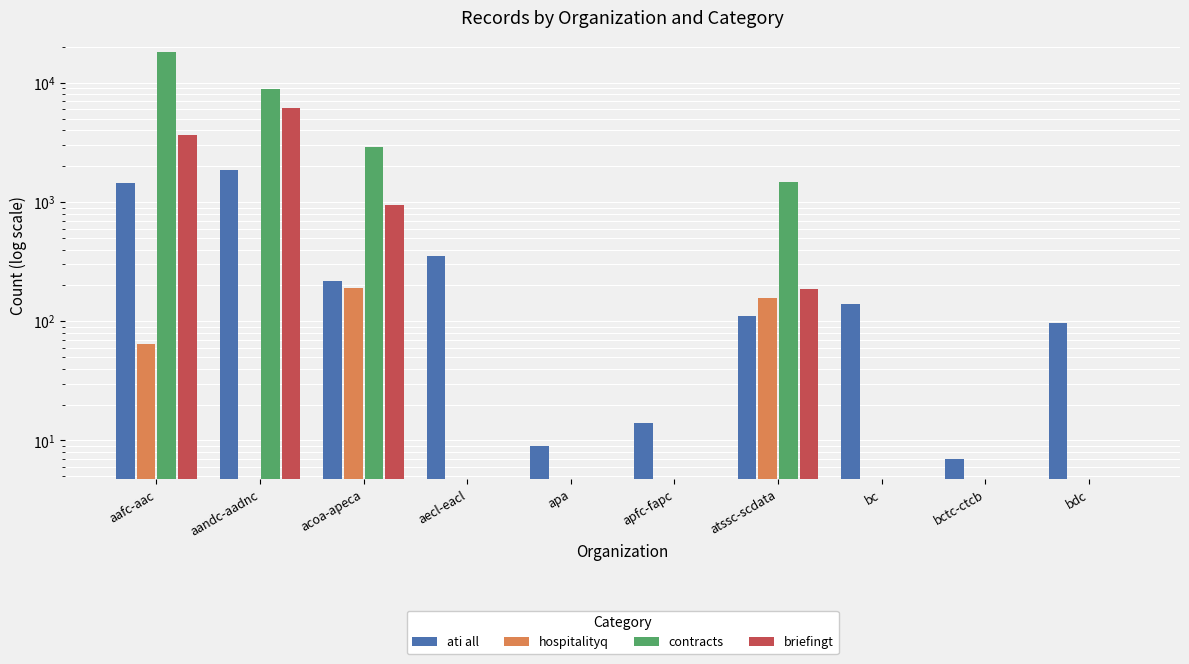

What position from the left is apfc-fapc?

6